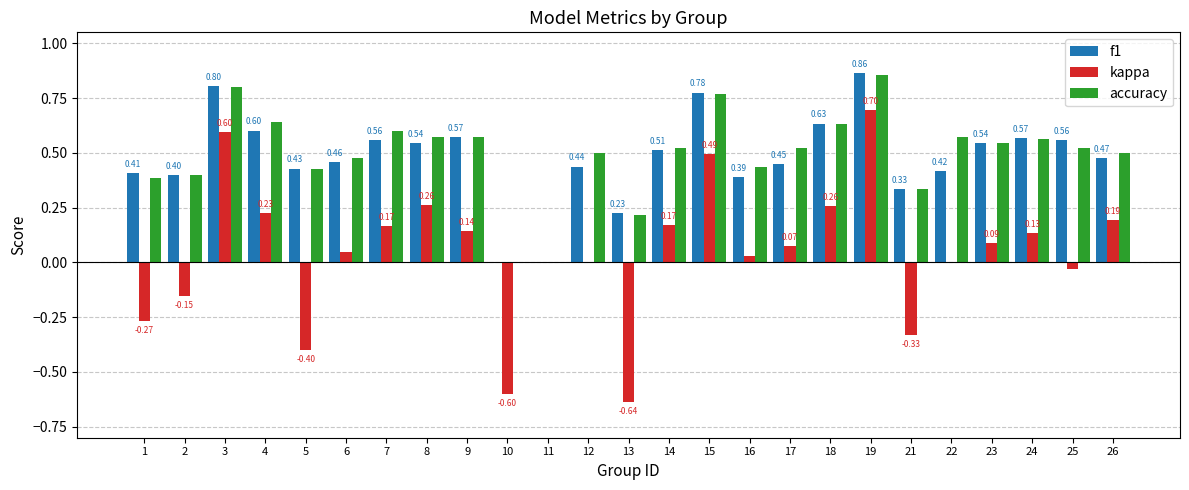

The f1 series shows 0.4 at 22. True or false?

True